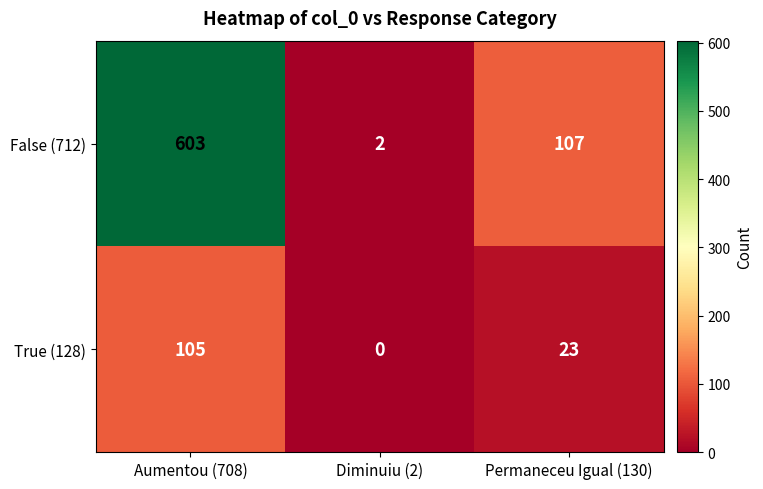

Reading left to right, what are all the values shown in this chart?

False (712): Aumentou (708)=603	Diminuiu (2)=2	Permaneceu Igual (130)=107
True (128): Aumentou (708)=105	Diminuiu (2)=0	Permaneceu Igual (130)=23